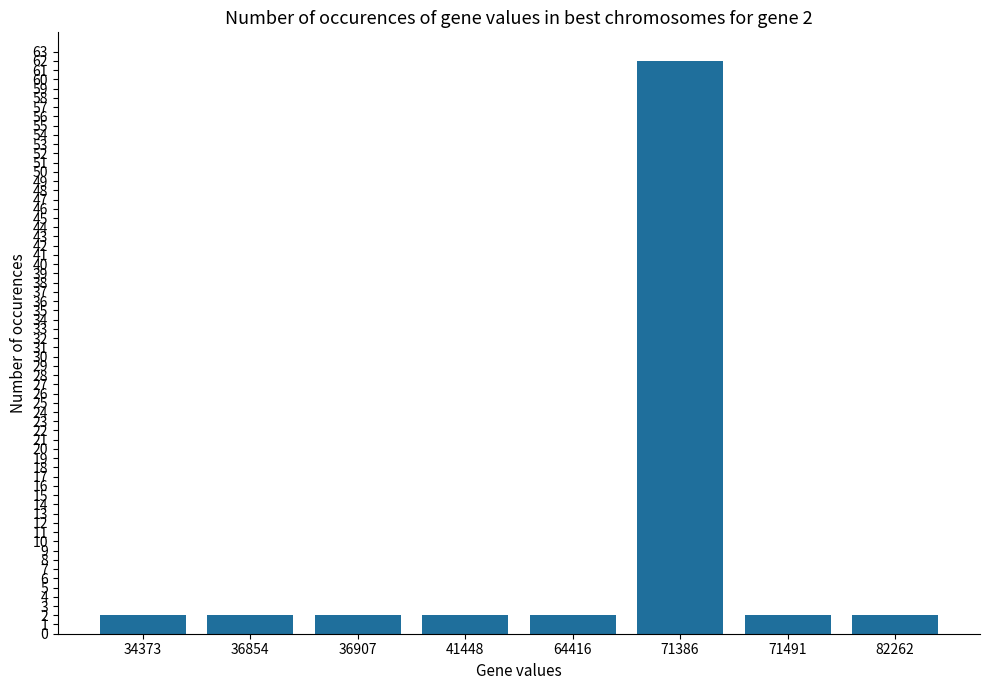

What is the change in value from 34373 to 71386?

+60